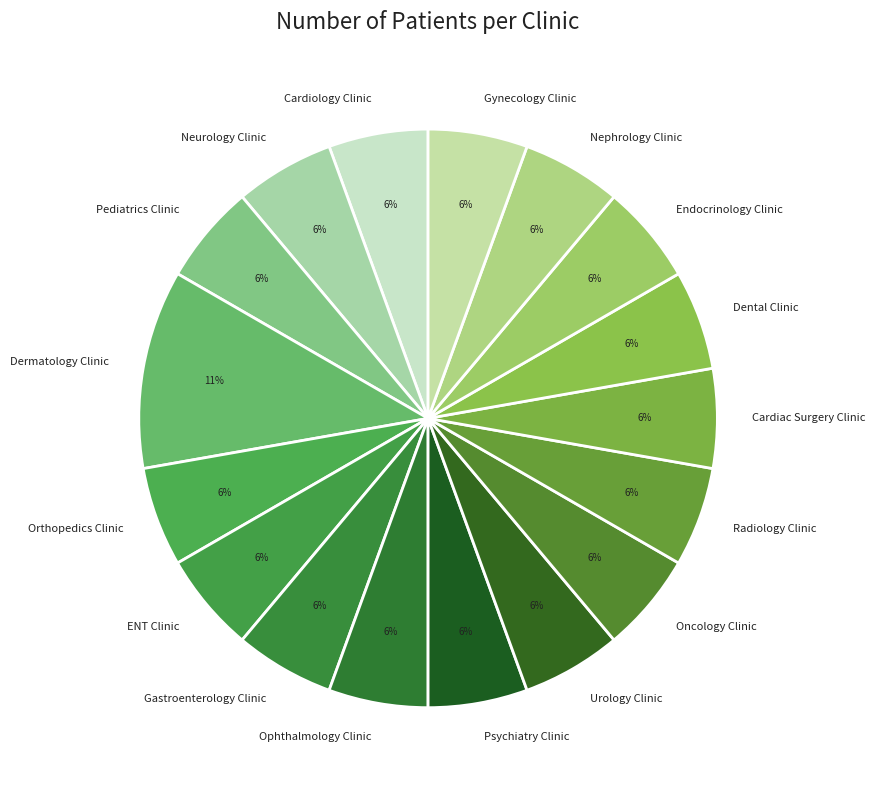

Does Gynecology Clinic account for over 50% of the chart?

No